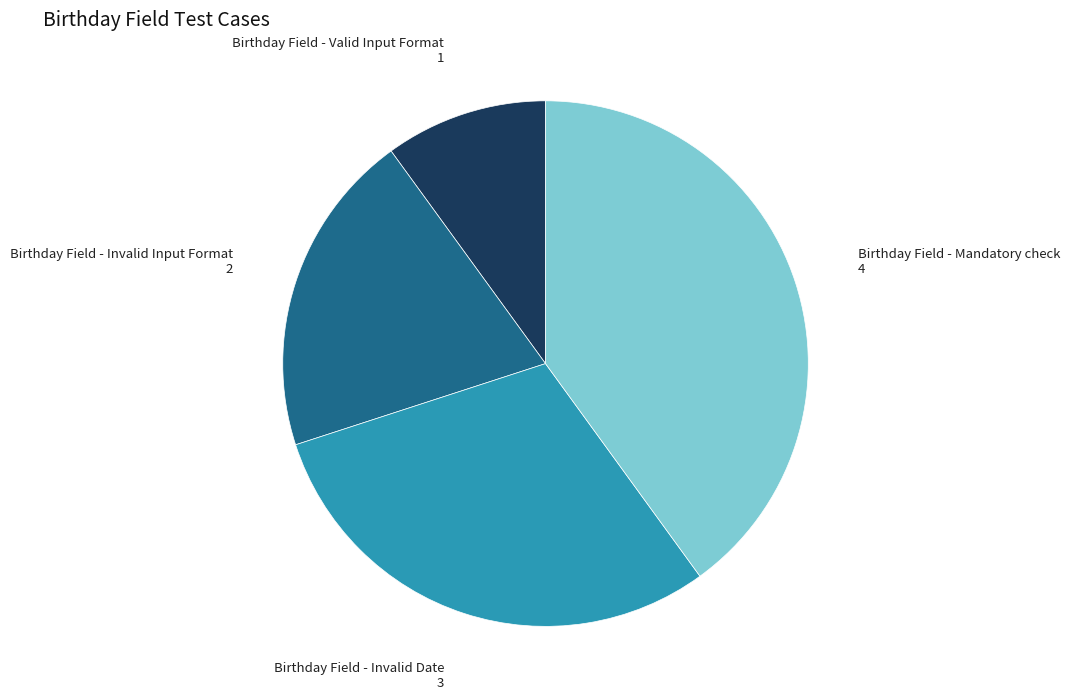

Which slice is the smallest?

Birthday Field - Valid Input Format